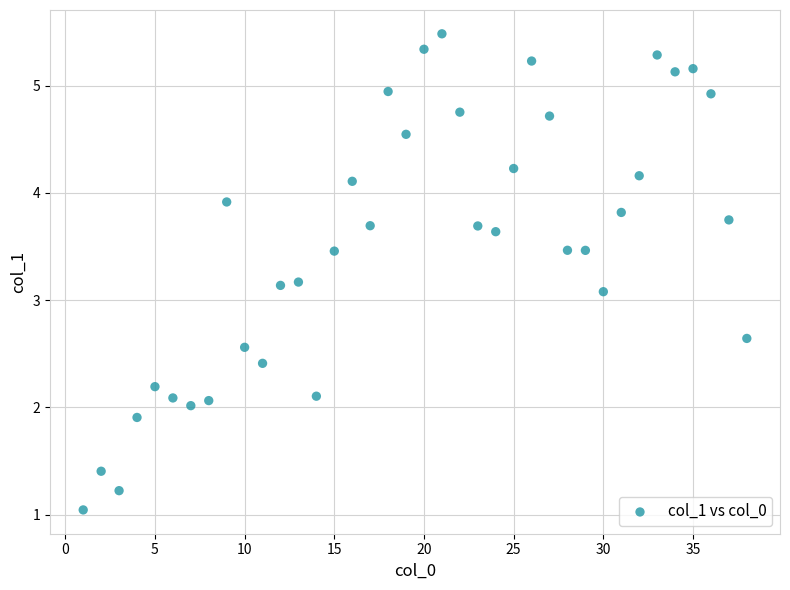

What Y value in the scatter plot is closest to 3?

3.1